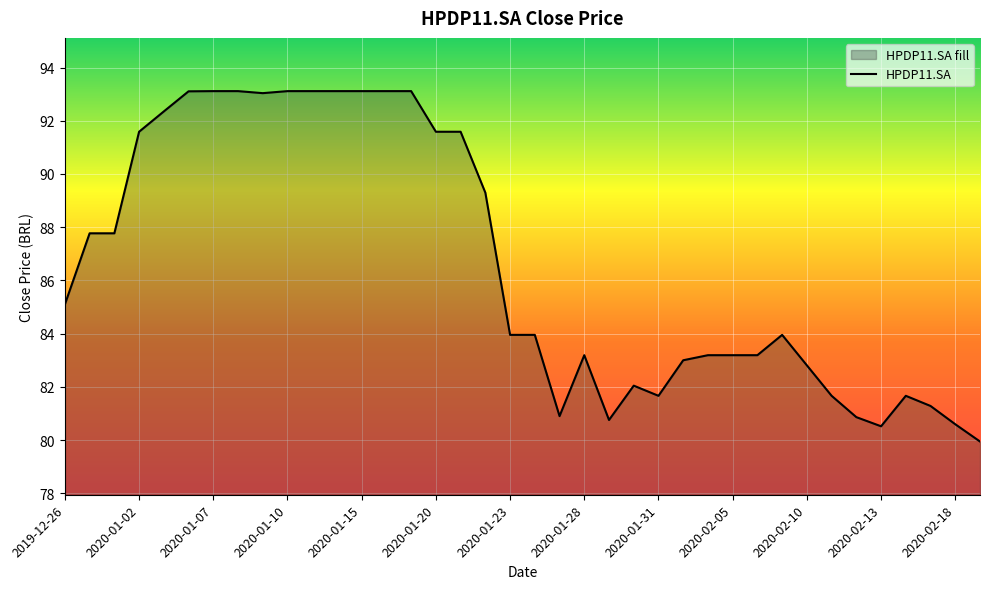

What value does the data have at 19?

84.0